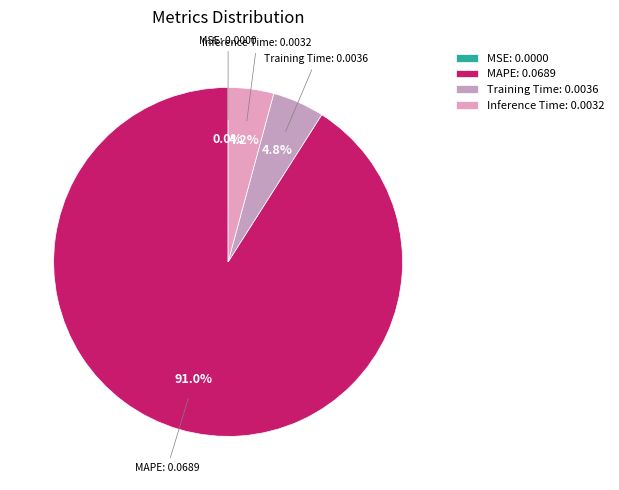

To the nearest percent, what is the average slice percentage?

25%